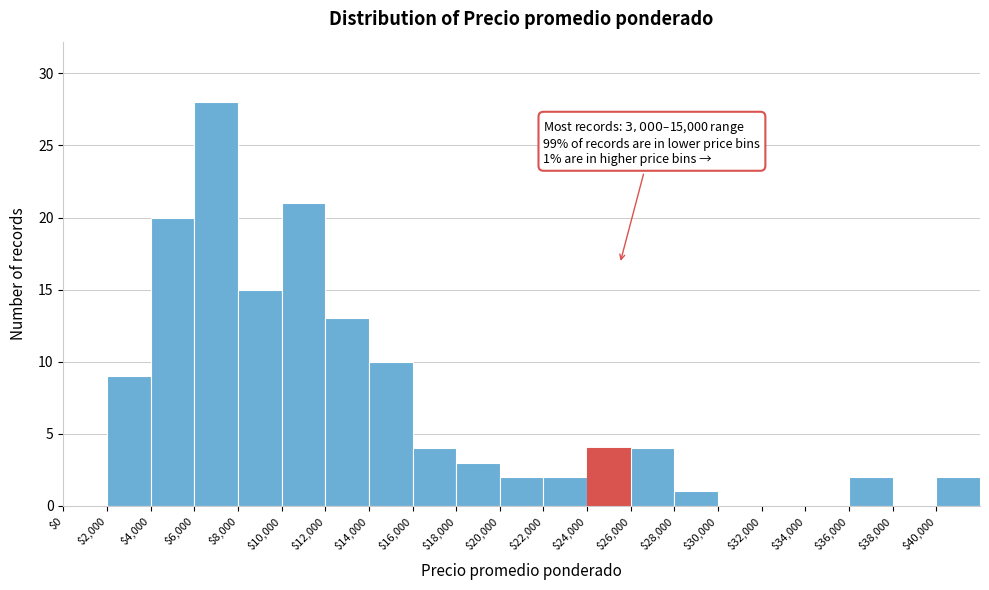

Over which range of the x-axis is the bar tallest?

6000 to 8000